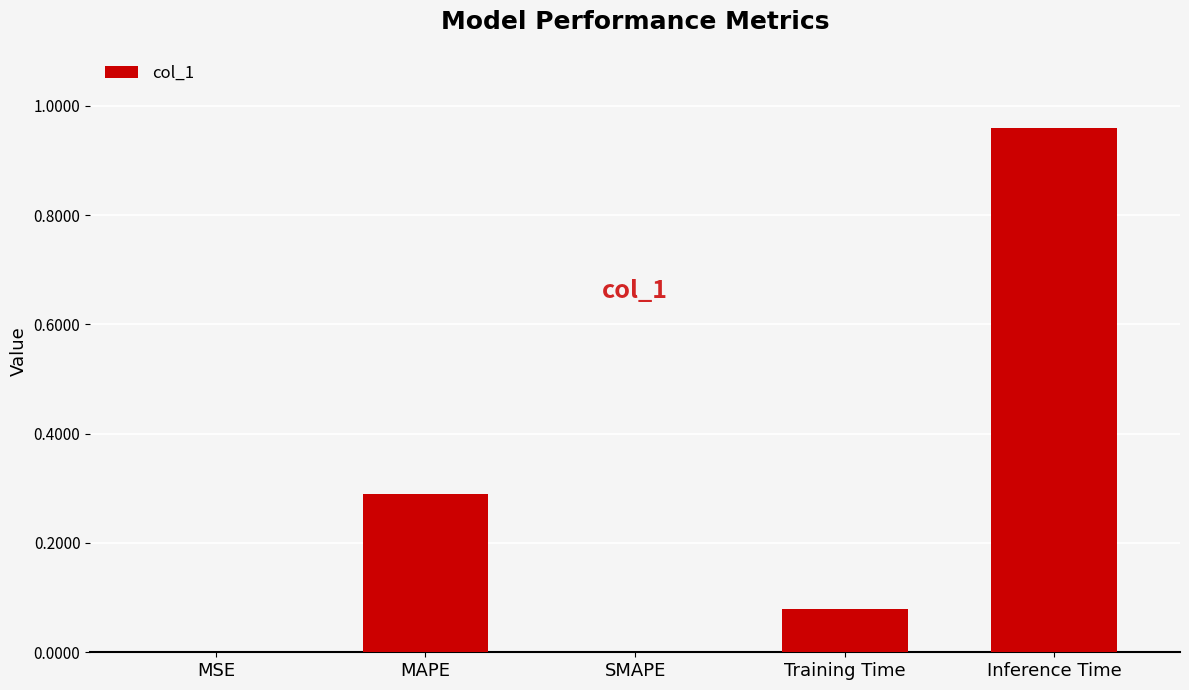

True or false: the data shows 0.3 at MAPE.

True